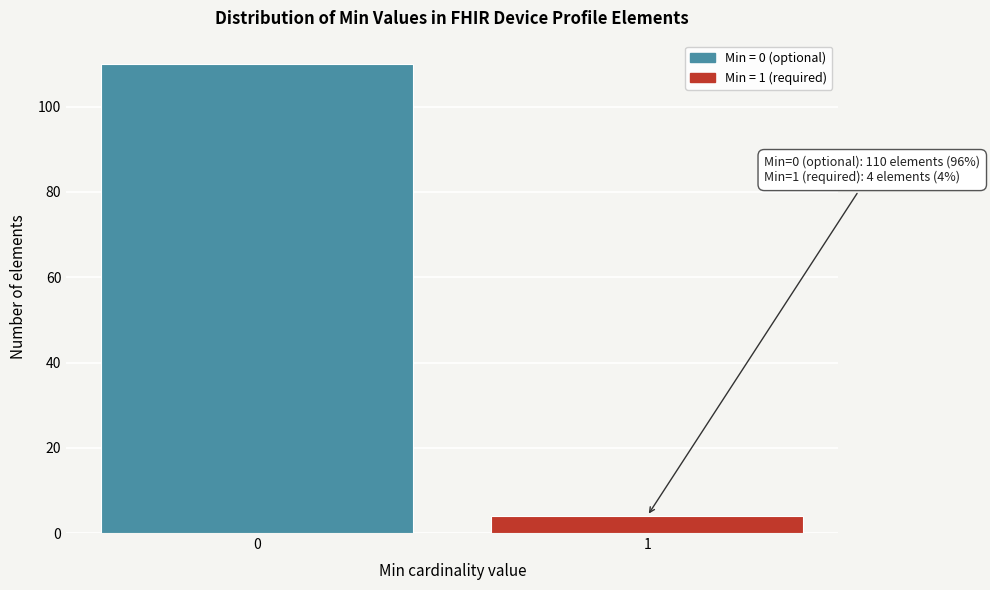

Reading left to right, list all the values displayed in this chart.

110	4